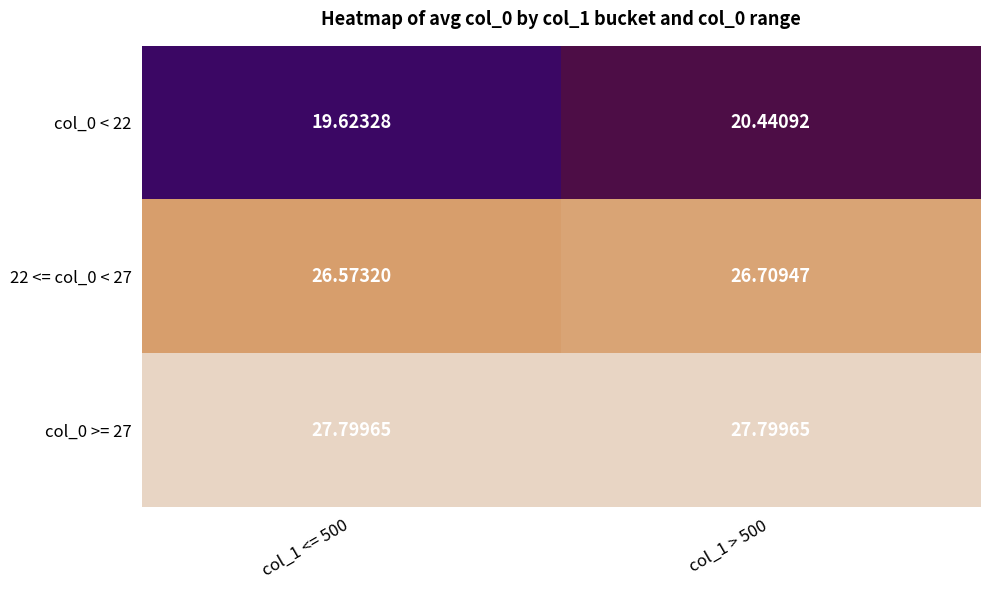

Is the value of col_0 >= 27 at col_1 <= 500 greater than the value of 22 <= col_0 < 27 at col_1 > 500?

Yes